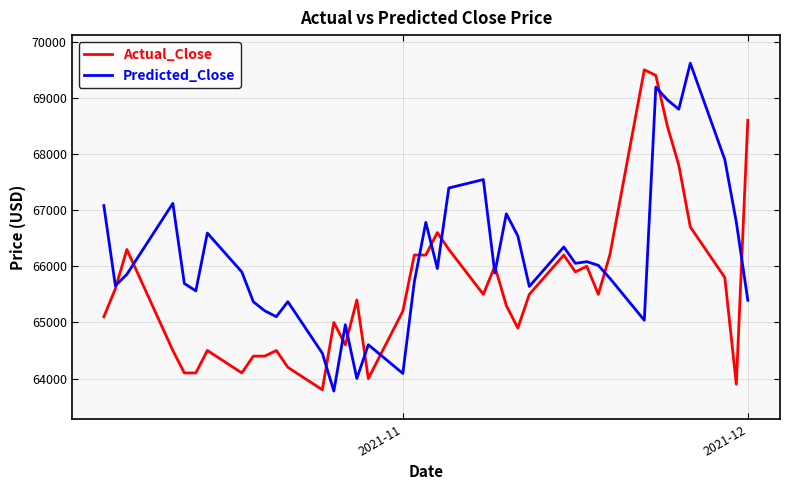

Which series has the largest range (max minus min)?

Predicted_Close